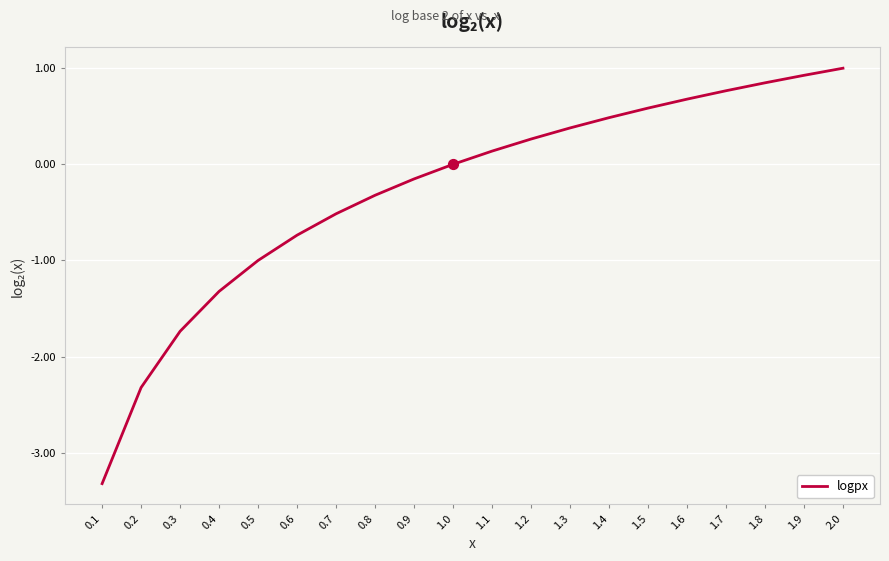

Which has a higher value, 1.9 or 0.9?

1.9